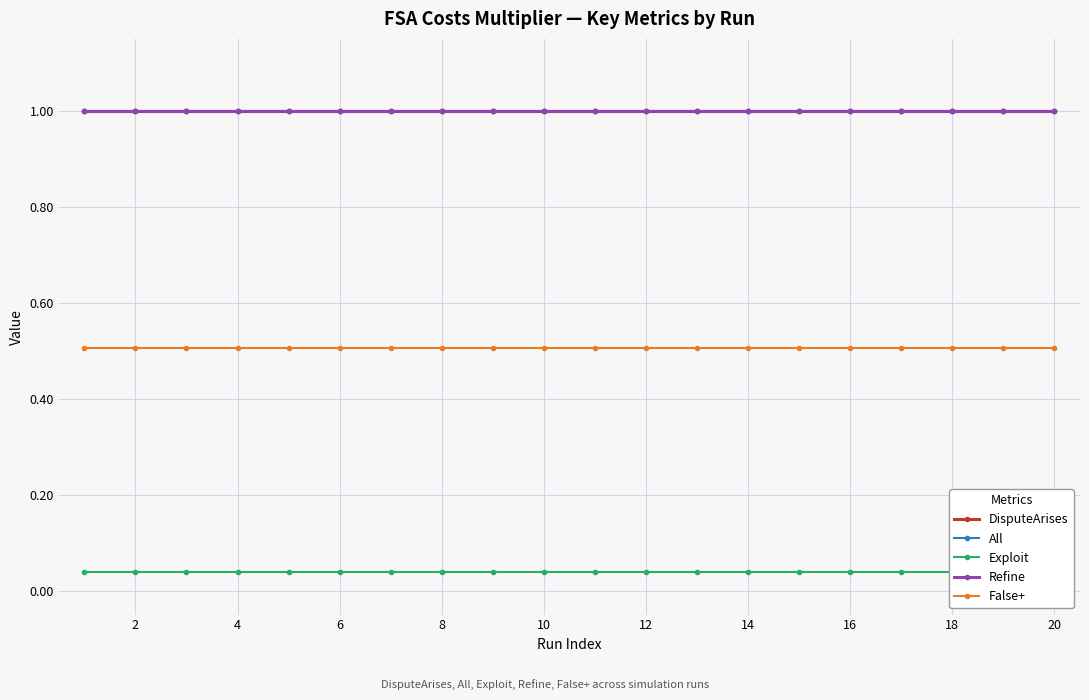

Reading left to right, transcribe all the data shown in this chart.

DisputeArises: 1.0	1.0	1.0	1.0	1.0	1.0	1.0	1.0	1.0	1.0	1.0	1.0	1.0	1.0	1.0	1.0	1.0	1.0	1.0	1.0
All: 1.0	1.0	1.0	1.0	1.0	1.0	1.0	1.0	1.0	1.0	1.0	1.0	1.0	1.0	1.0	1.0	1.0	1.0	1.0	1.0
Exploit: 0.0	0.0	0.0	0.0	0.0	0.0	0.0	0.0	0.0	0.0	0.0	0.0	0.0	0.0	0.0	0.0	0.0	0.0	0.0	0.0
Refine: 1.0	1.0	1.0	1.0	1.0	1.0	1.0	1.0	1.0	1.0	1.0	1.0	1.0	1.0	1.0	1.0	1.0	1.0	1.0	1.0
False+: 0.5	0.5	0.5	0.5	0.5	0.5	0.5	0.5	0.5	0.5	0.5	0.5	0.5	0.5	0.5	0.5	0.5	0.5	0.5	0.5